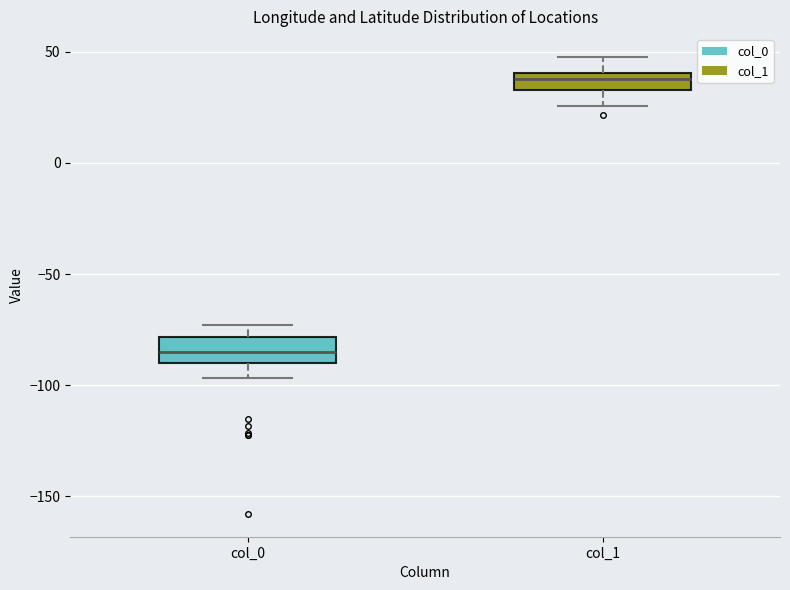

Which box has the highest median line?

col_1